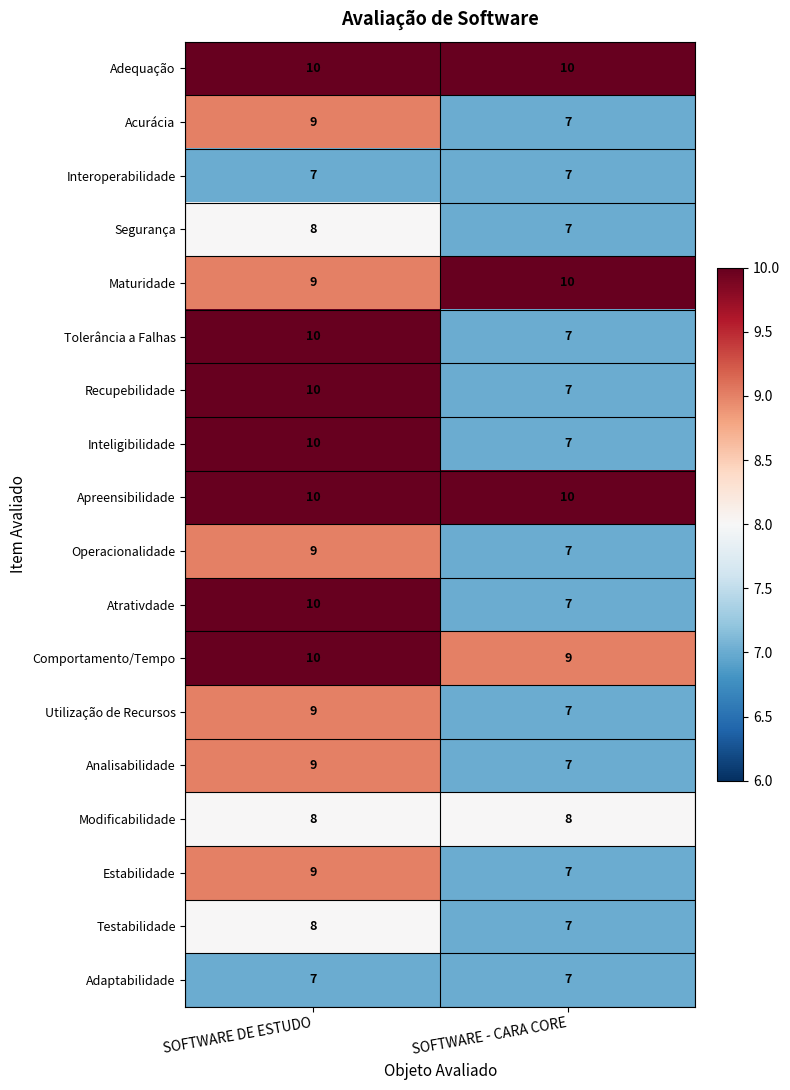

What is the difference between the highest and lowest values at SOFTWARE DE ESTUDO?

3